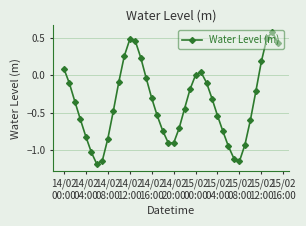

True or false: the data has more than 0 interior local peaks.

True